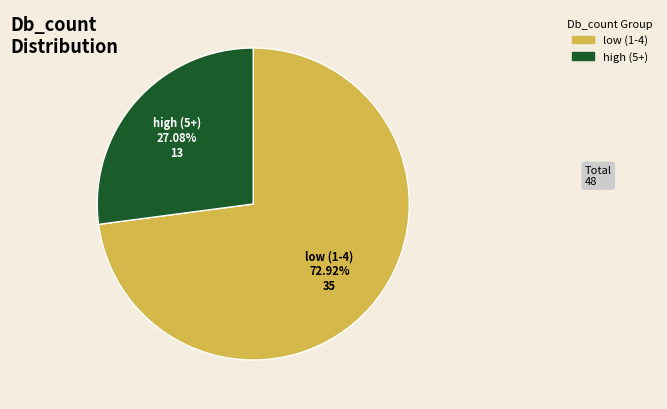

Does any single category account for the majority?

Yes